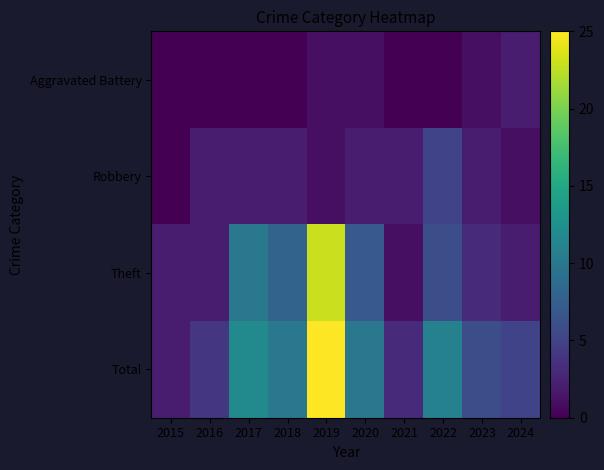

Which category has the highest value across all series?

2019